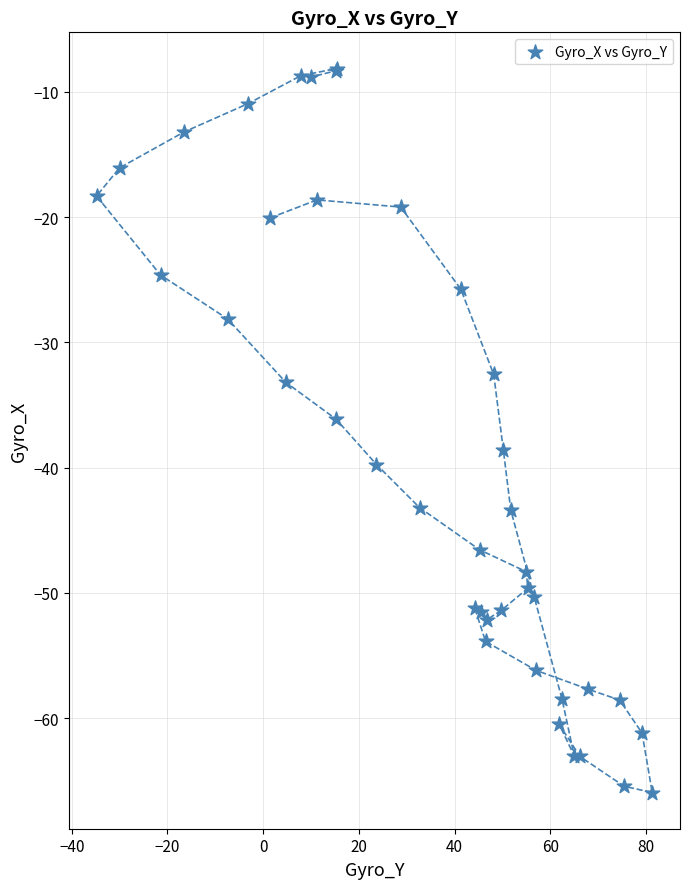

What Y value in the scatter plot is closest to -37?

-36.1